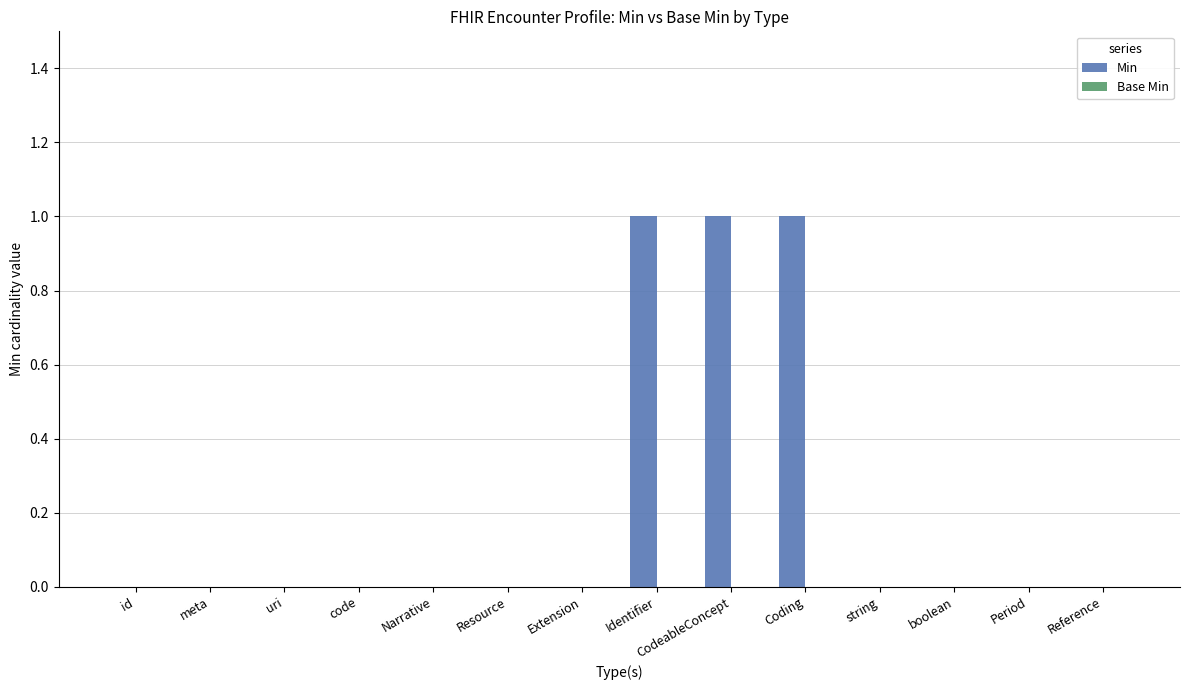

The value at Identifier is 0. True or false?

False